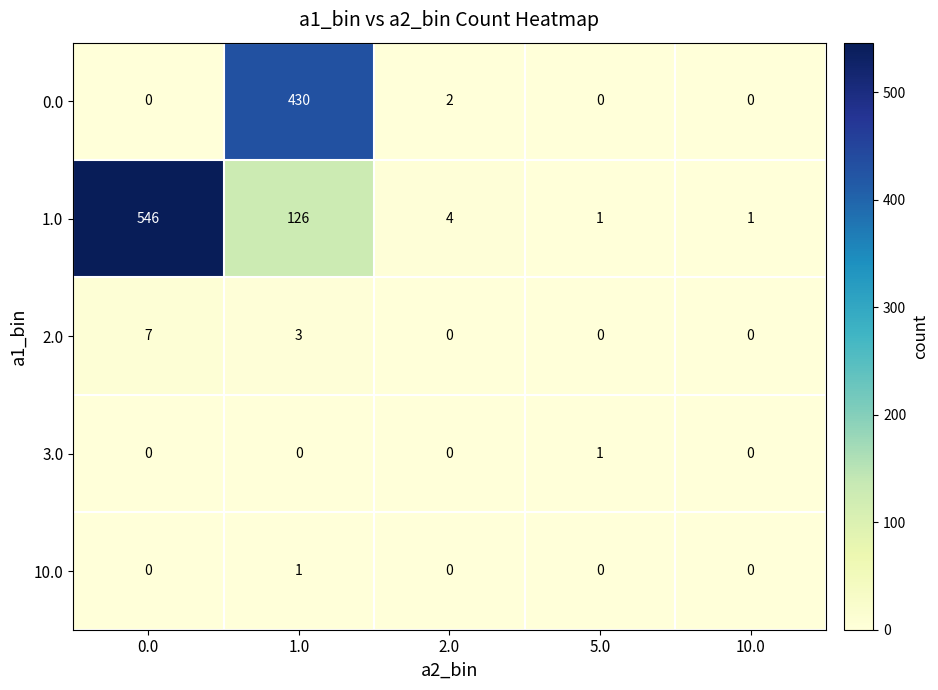

Is the value of 3.0 at 2.0 greater than the value of 1.0 at 10.0?

No